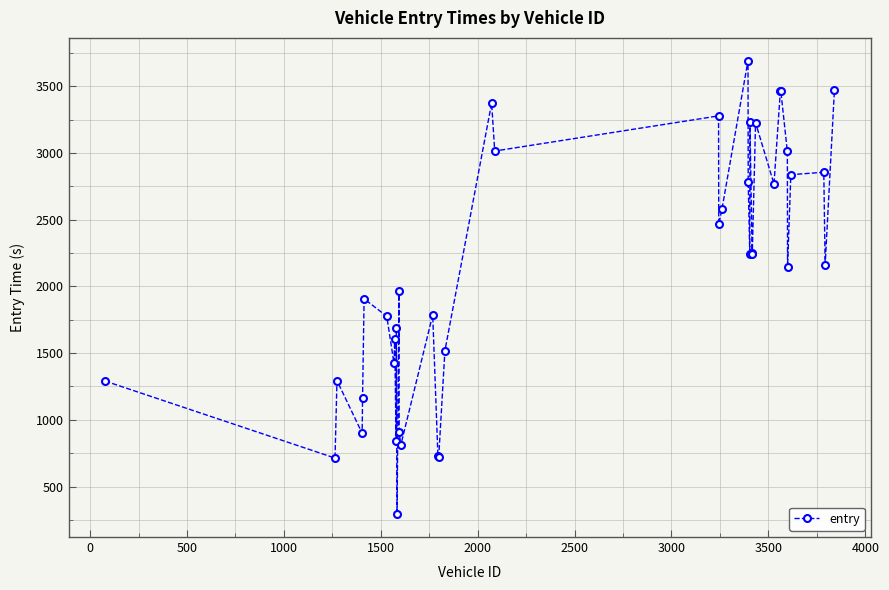

What is the maximum value shown in the chart?

3691.8